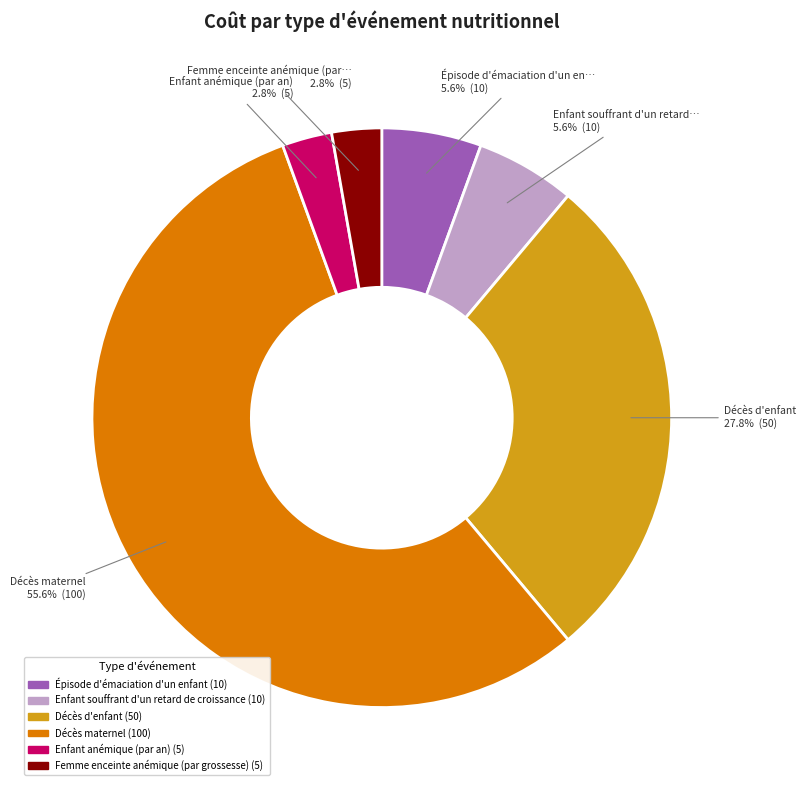

Is there a majority slice in this chart?

Yes